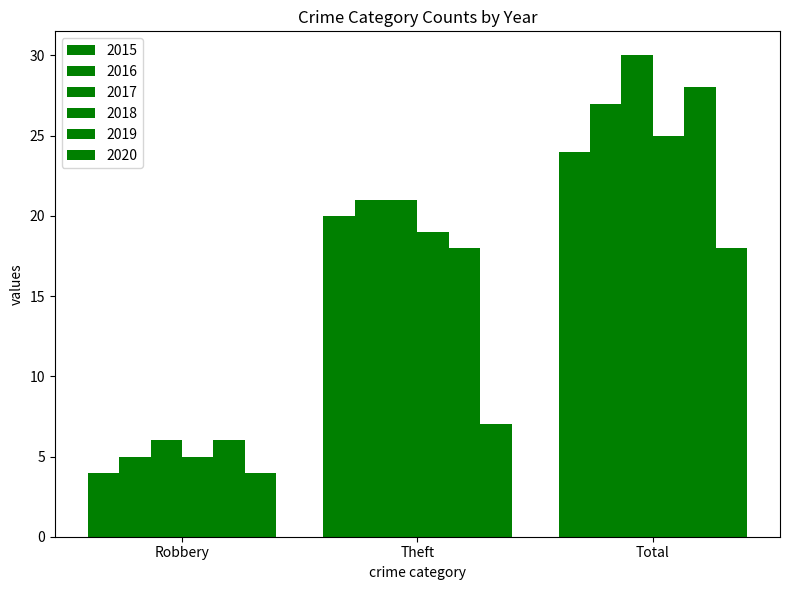

Where does the 2018 series first go above 19?

Total